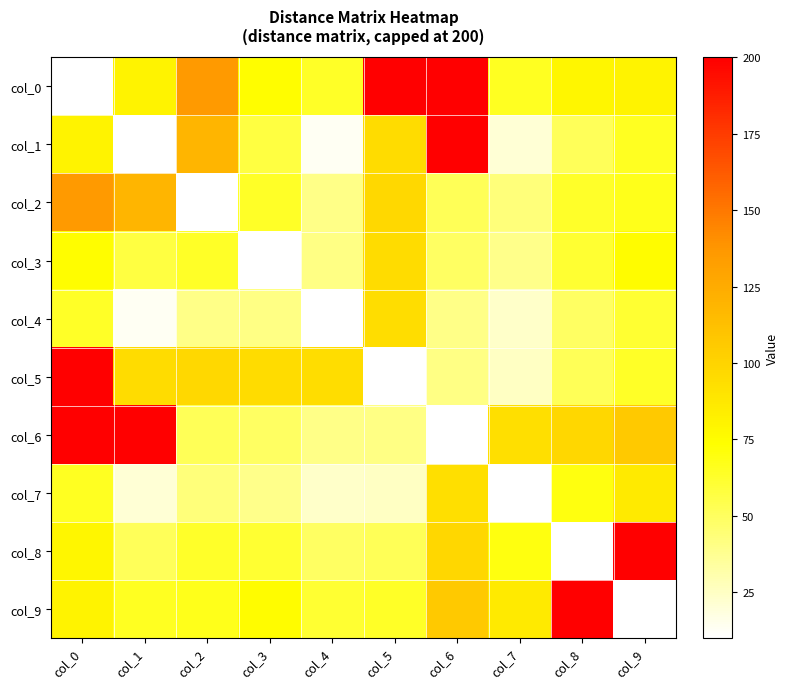

How many distinct data groups are displayed?

10